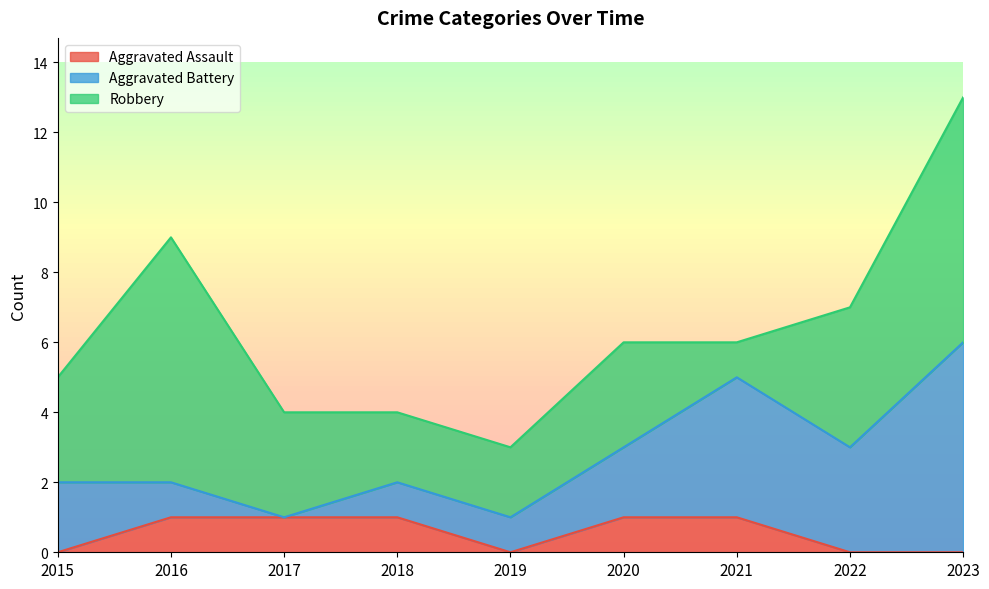

What is the maximum value shown in the chart?

7